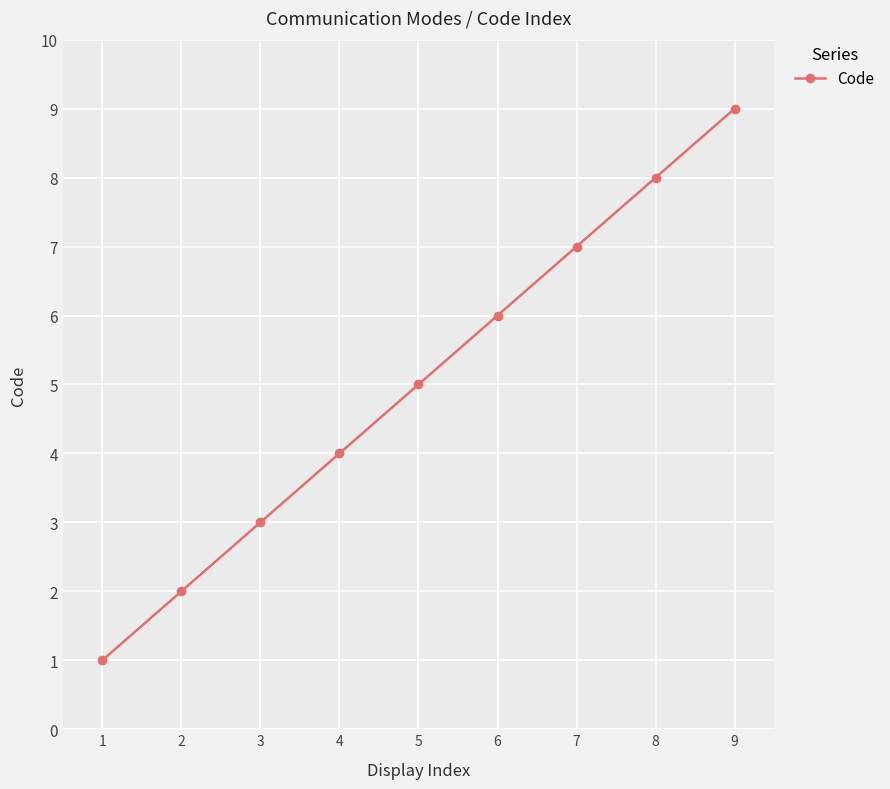

What is the minimum value shown in the chart?

1